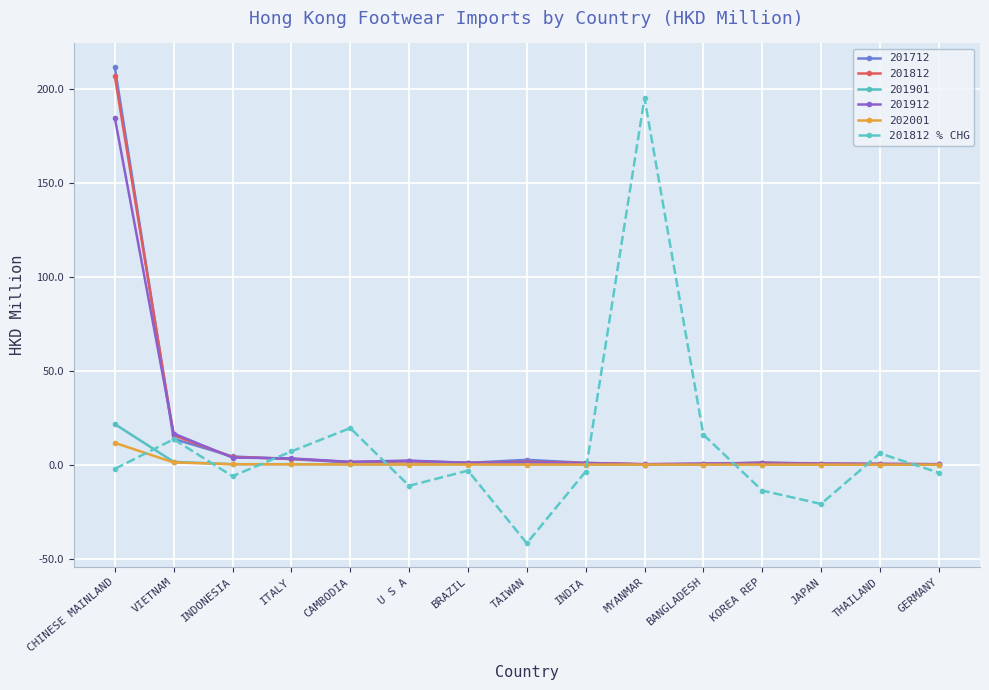

How many categories are shown in the chart?

15